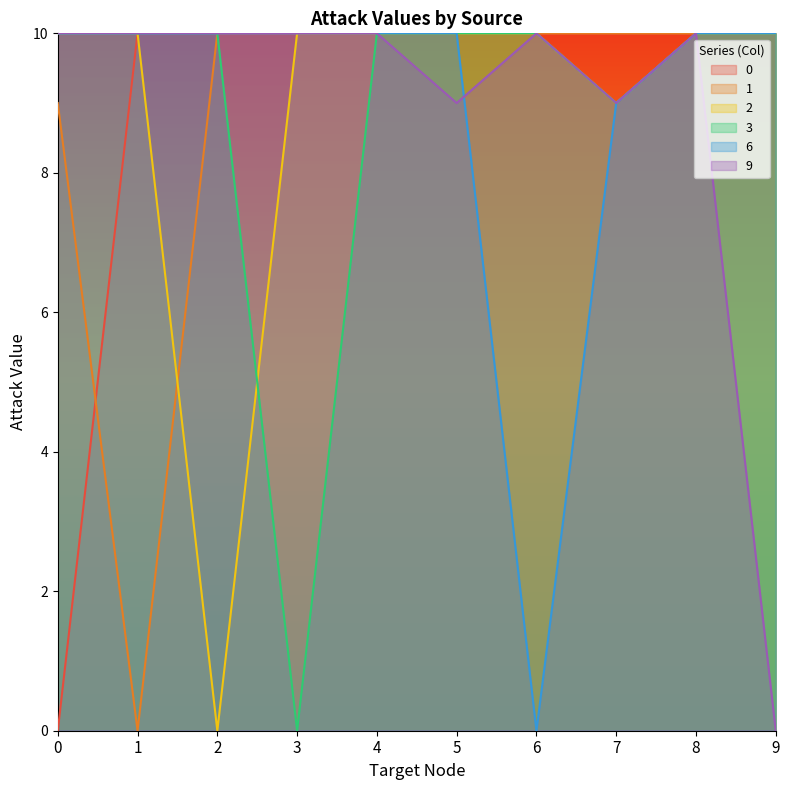

How many lines are shown in the chart?

6